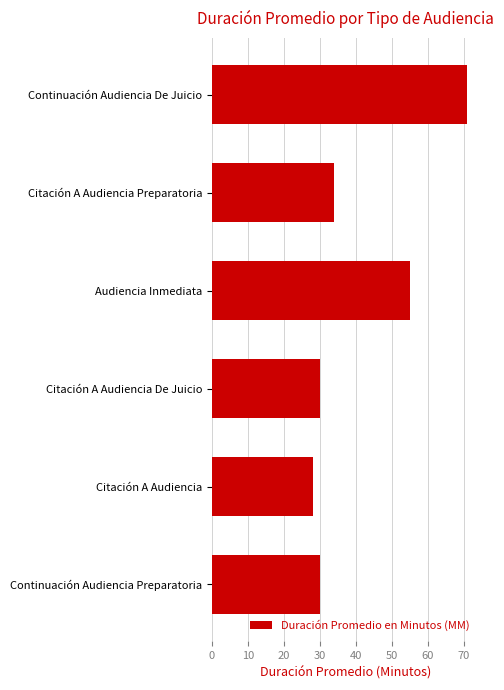

Which category has the lowest value across all series?

Citación A Audiencia